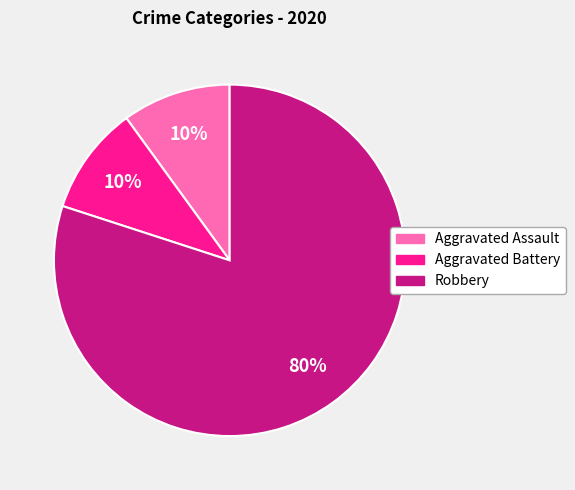

Which has a higher value, Robbery or Aggravated Assault?

Robbery